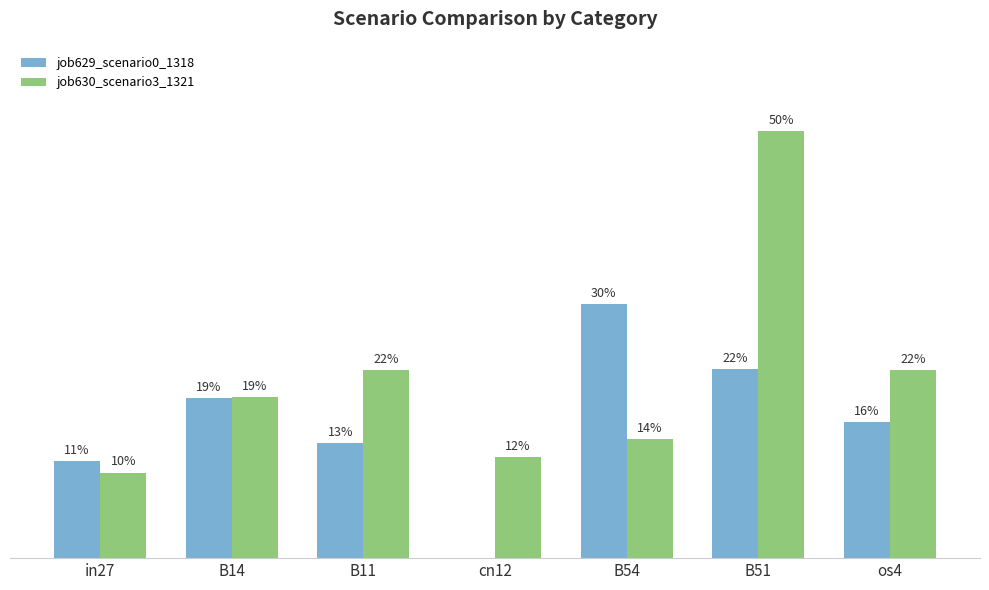

Is it true that job629_scenario0_1318 equals 0.1 at cn12?

False